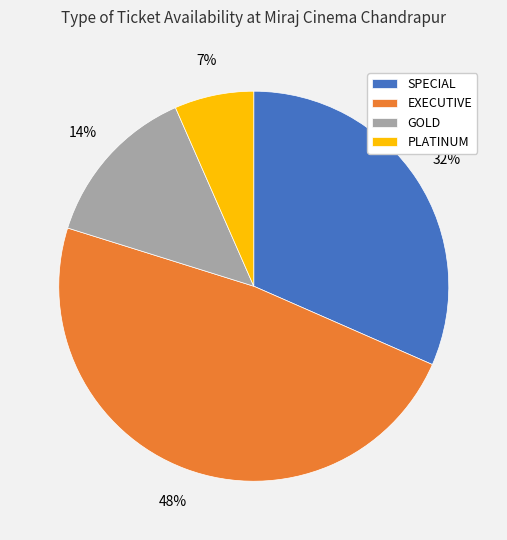

To the nearest percent, what percentage of the pie is GOLD?

14%